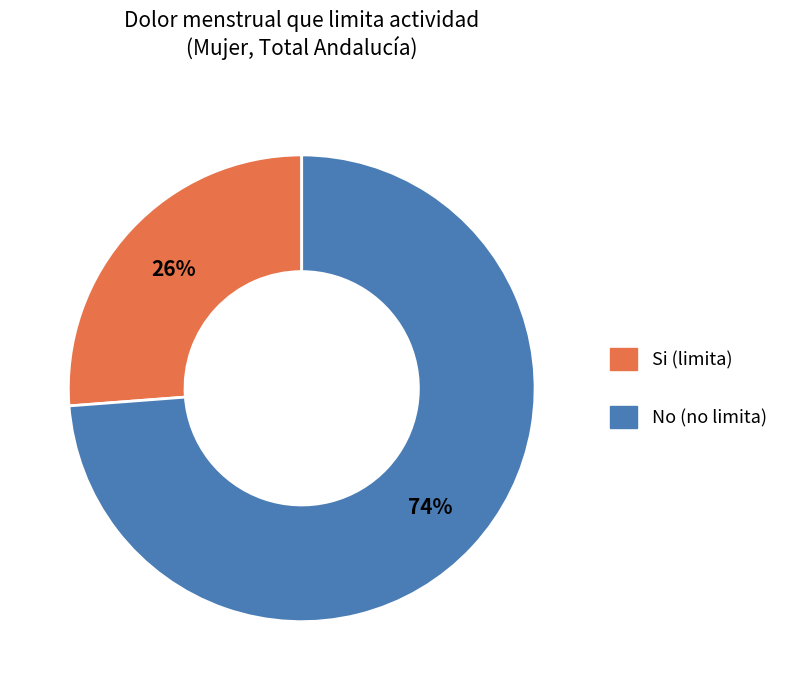

To the nearest percent, what is the average slice percentage?

50%